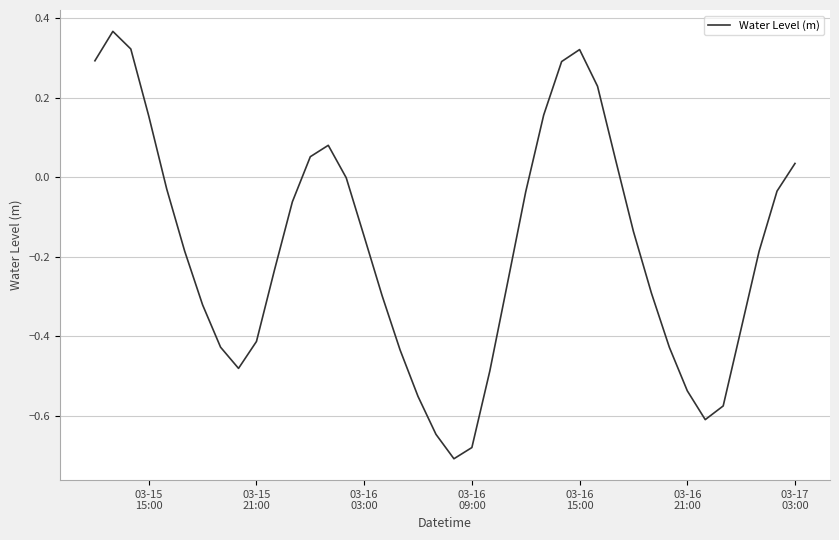

What is the difference between the maximum and minimum values?

1.1